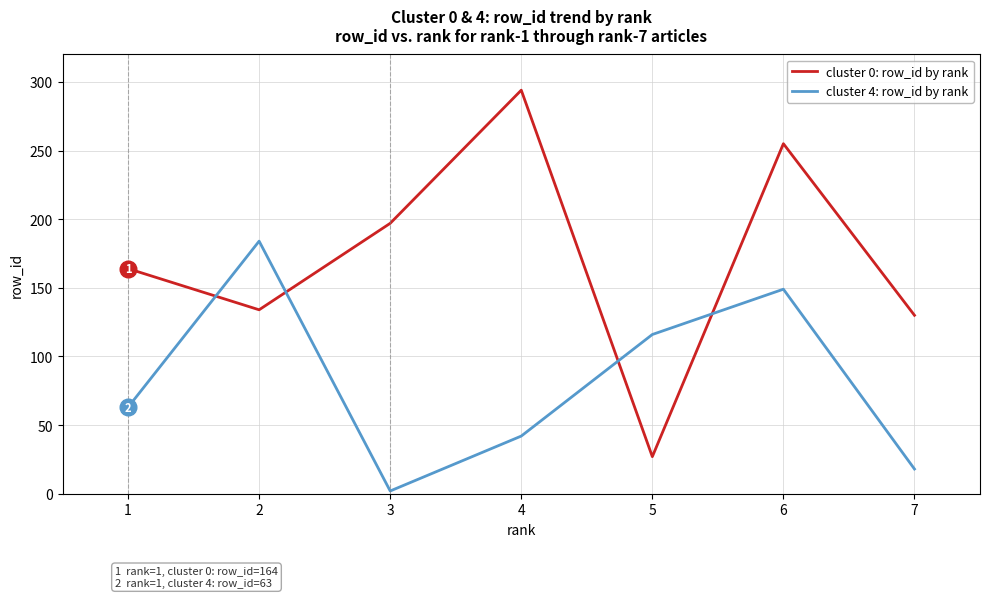

In cluster 4: row_id by rank, how many points are lower than both neighbors (excluding endpoints)?

1